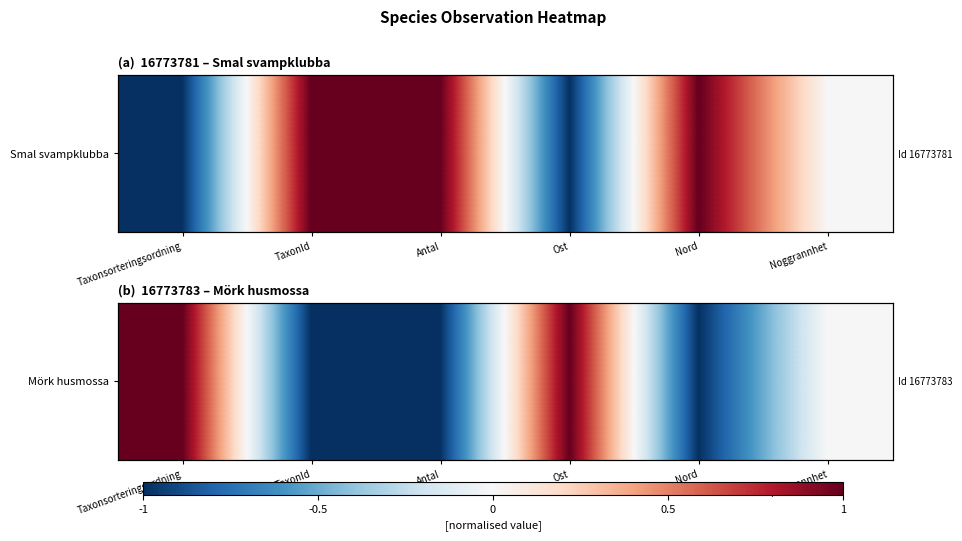

Which category has the highest value across all series?

Taxonsorteringsordning